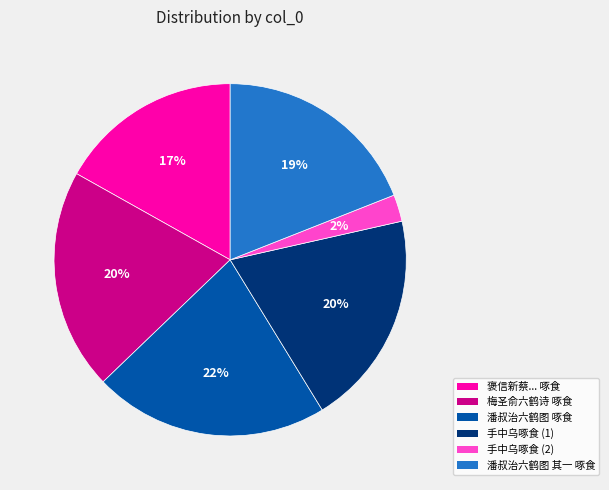

To the nearest percent, what is the average slice percentage?

17%